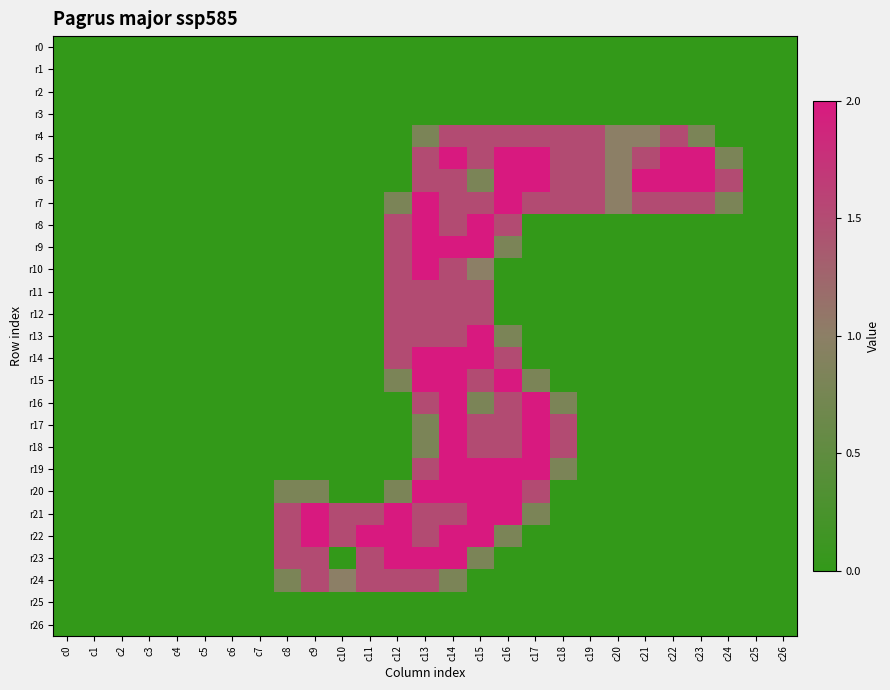

How many series are shown in this chart?

27